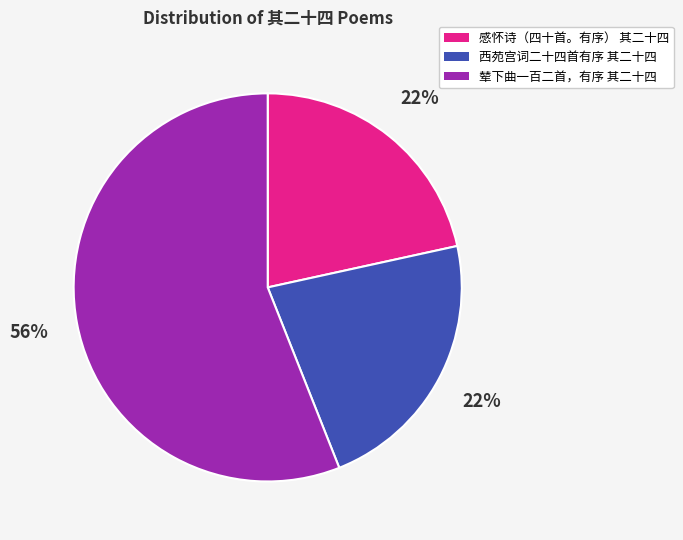

The 辇下曲一百二首，有序 其二十四 slice represents 56% of the pie. True or false?

True